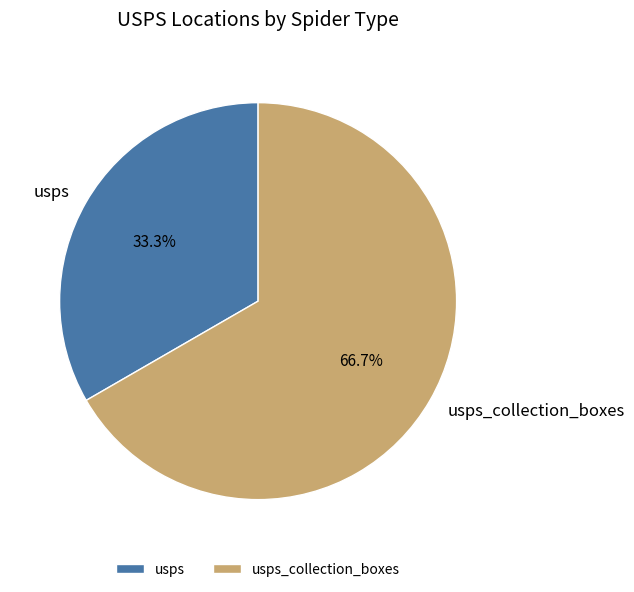

Which has a higher value, usps or usps_collection_boxes?

usps_collection_boxes